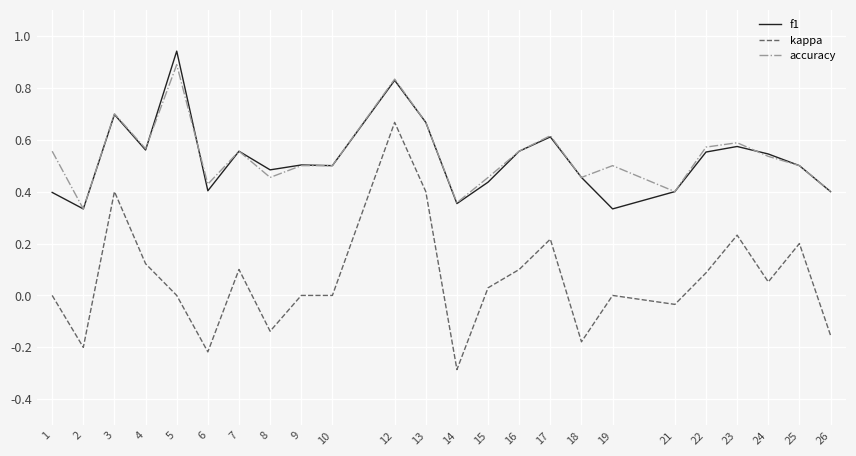

What are all the series names shown in the legend?

f1, kappa, accuracy